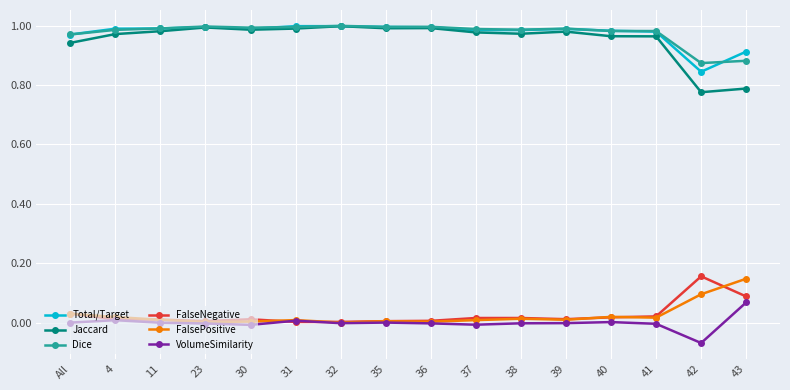

Is the value of FalsePositive at 32 greater than the value of Jaccard at 43?

No